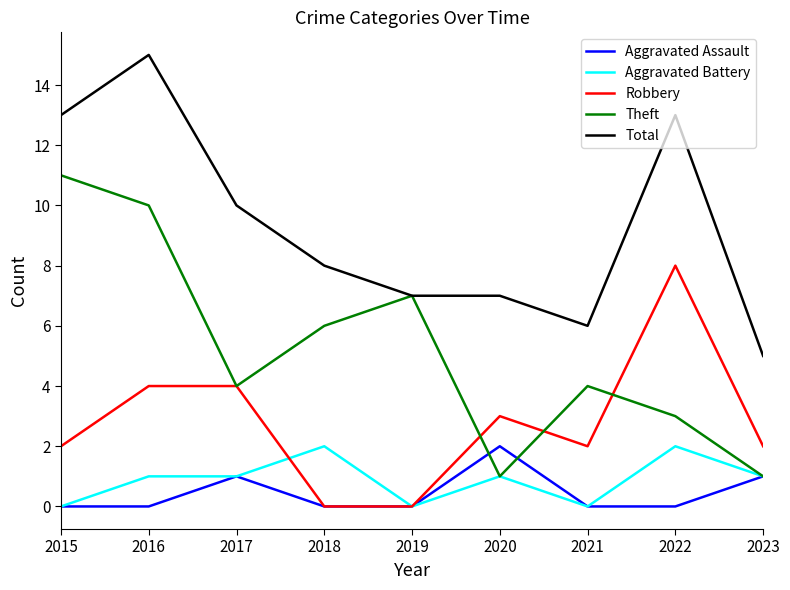

At which category is the sum across all series the highest?

2016